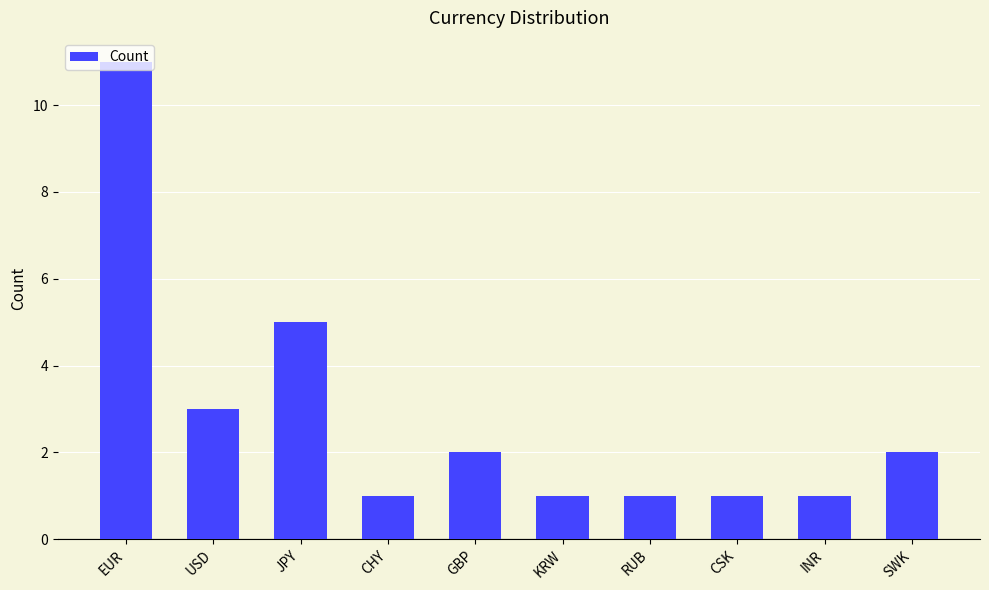

At which category does the chart reach its peak across all series?

EUR